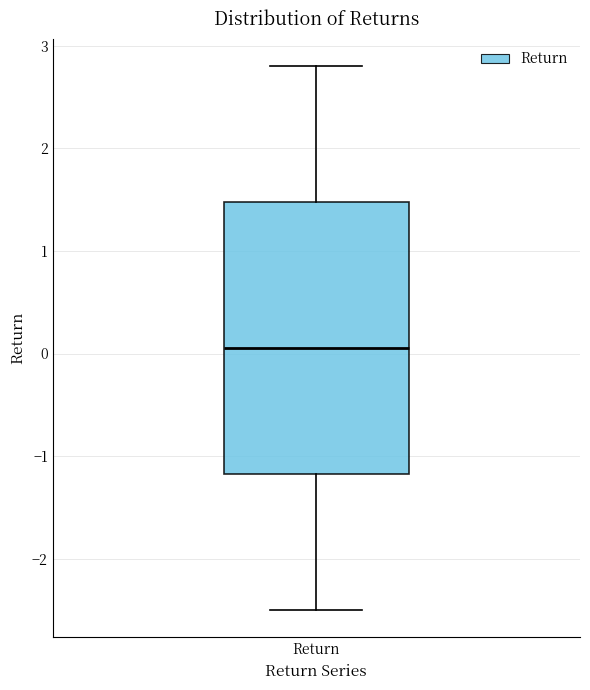

Where does the median line of the box for Return sit on the y-axis? The values are not printed on the chart, so give them approximately, as read against the axis.

0.1